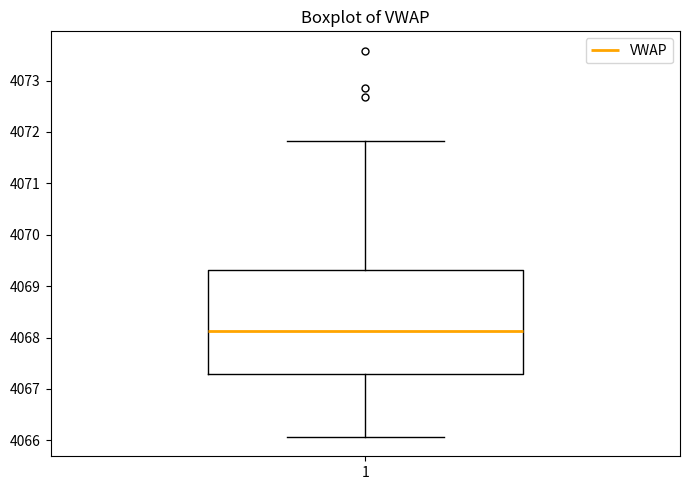

Read this box plot against the y-axis: the position of the median line, the range covered by the box, and the ends of both whiskers. The values are not printed on the chart, so give them approximately, as read against the axis.

median 4068.1, box 4067.3 to 4069.3, whiskers 4066.1 to 4071.8